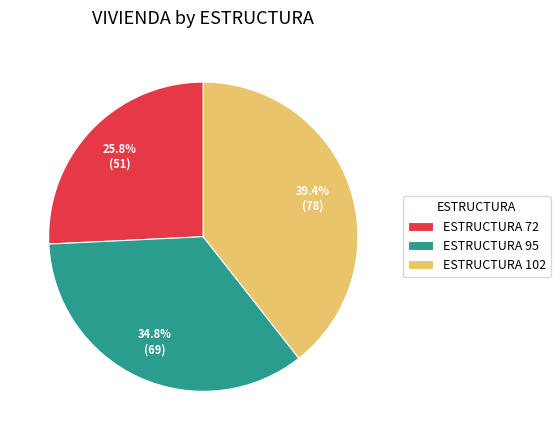

Is there any slice that represents more than half of the pie?

No